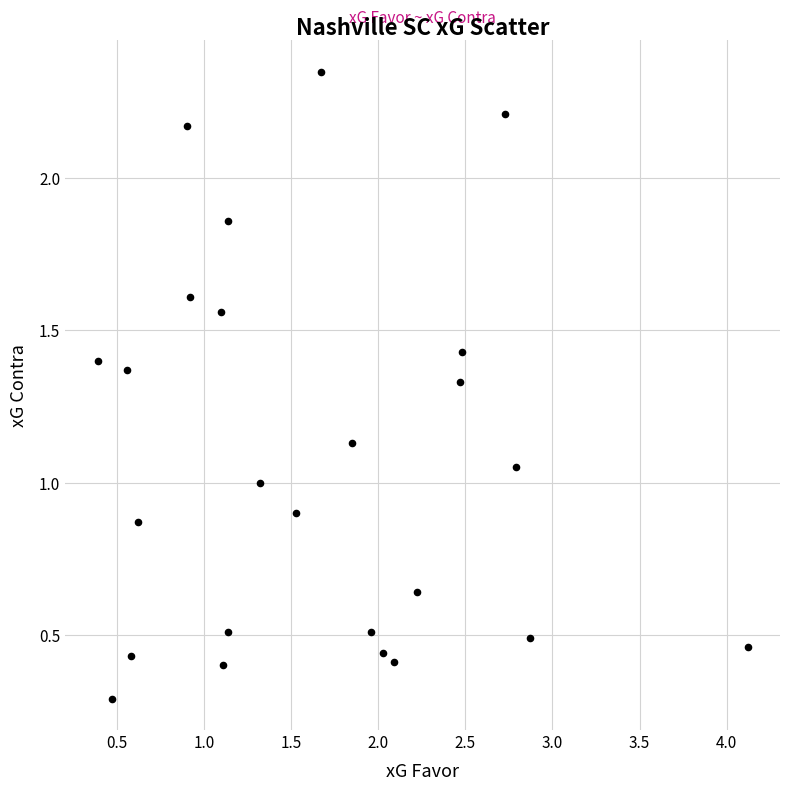

What is the range of X values (max minus min)?

3.7